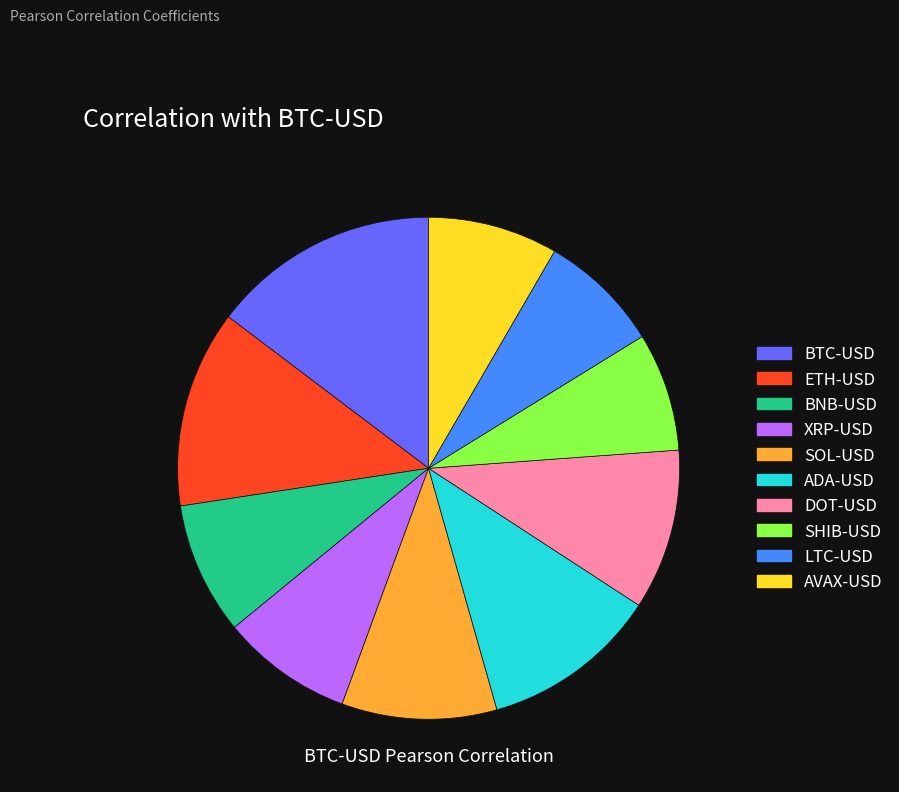

Does AVAX-USD account for over 50% of the chart?

No